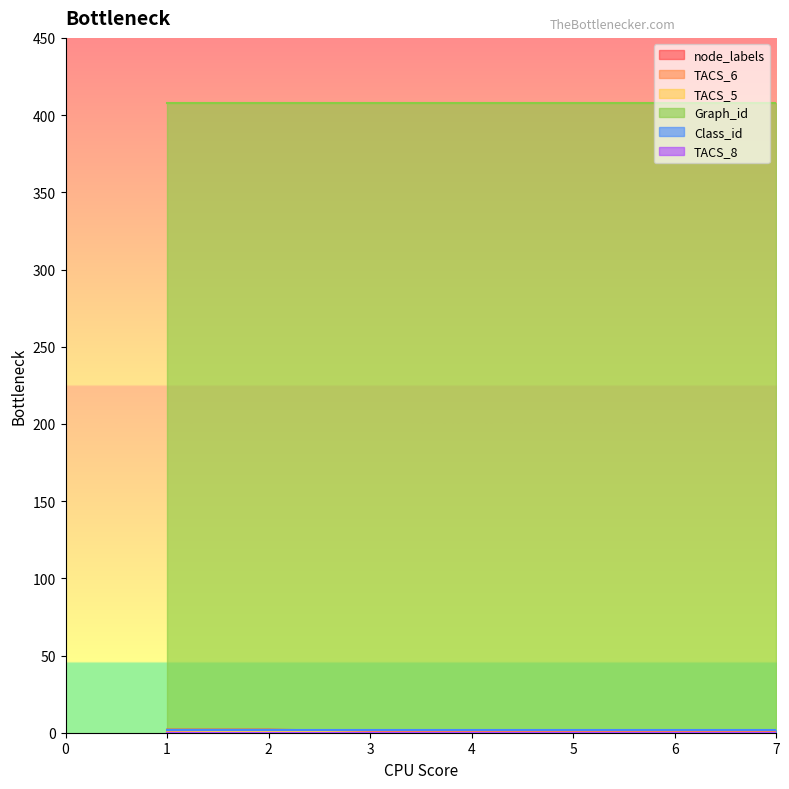

Which series has the largest total across all categories?

Graph_id